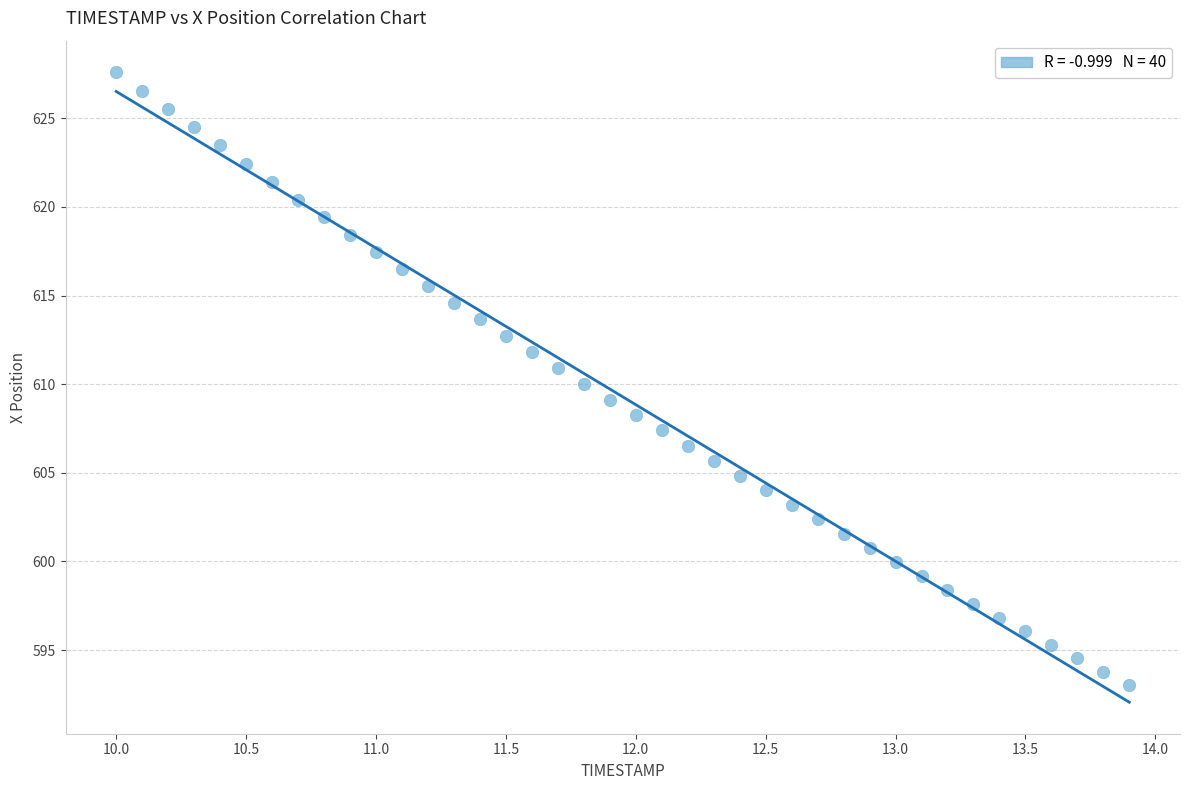

What is the range of X values (max minus min)?

3.9